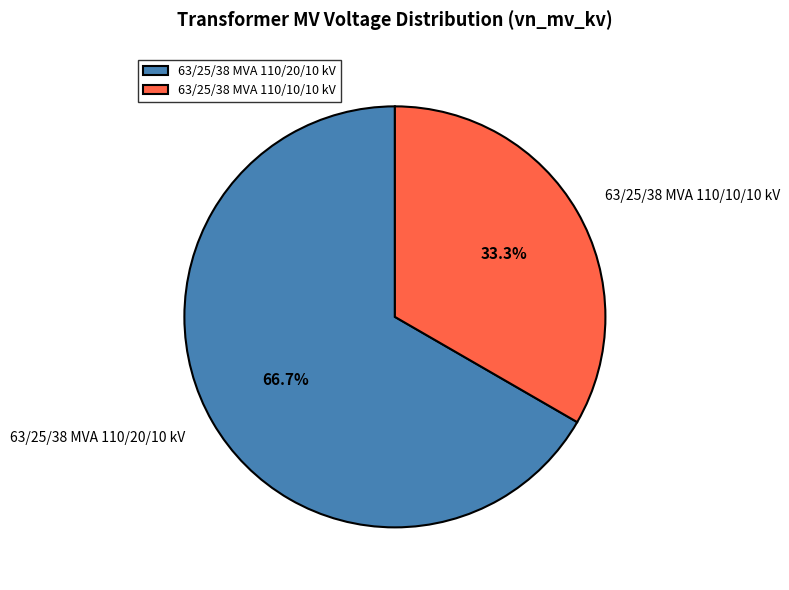

Does any single category account for the majority?

Yes